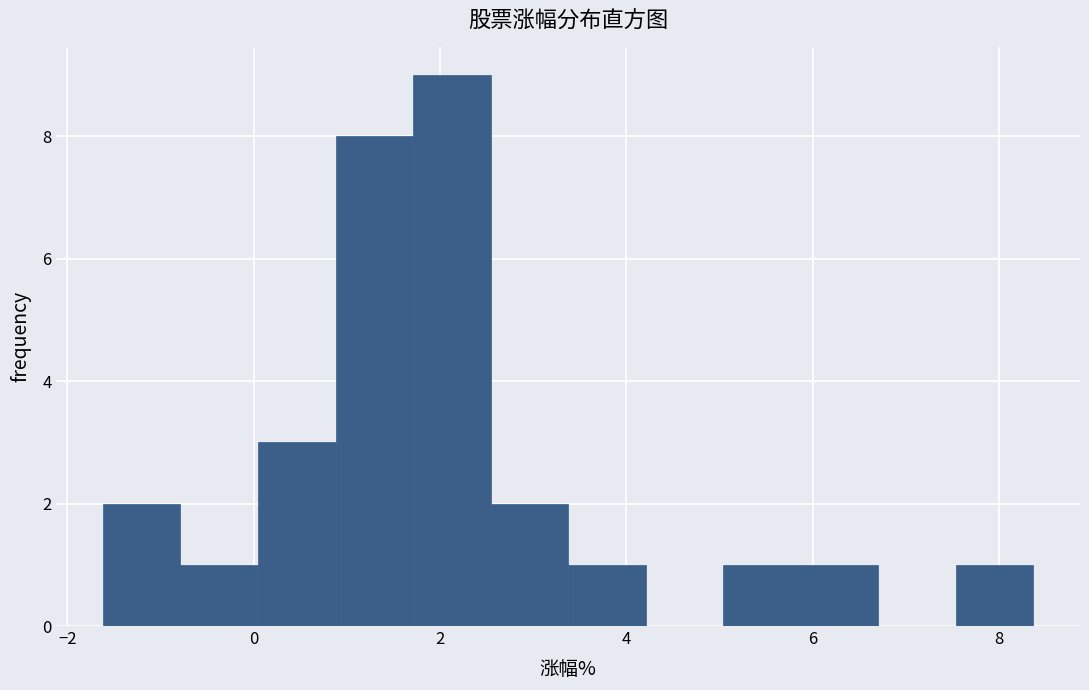

Reading left to right, transcribe this chart: for each bar, give the range it covers on the x-axis and its height. Neither the bar edges nor the heights are printed on the chart, so give them approximately, as read against the axes.

-1.6 to -0.8: 2
-0.8 to 0.0: 1
0.0 to 0.8: 3
0.8 to 1.8: 8
1.8 to 2.6: 9
2.6 to 3.4: 2
3.4 to 4.2: 1
4.2 to 5.0: 0
5.0 to 5.8: 1
5.8 to 6.8: 1
6.8 to 7.6: 0
7.6 to 8.4: 1